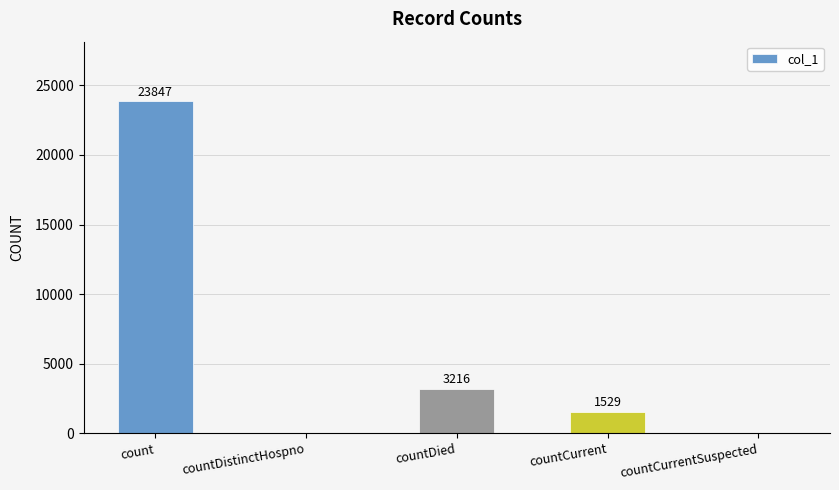

How many data points does each series have?

5